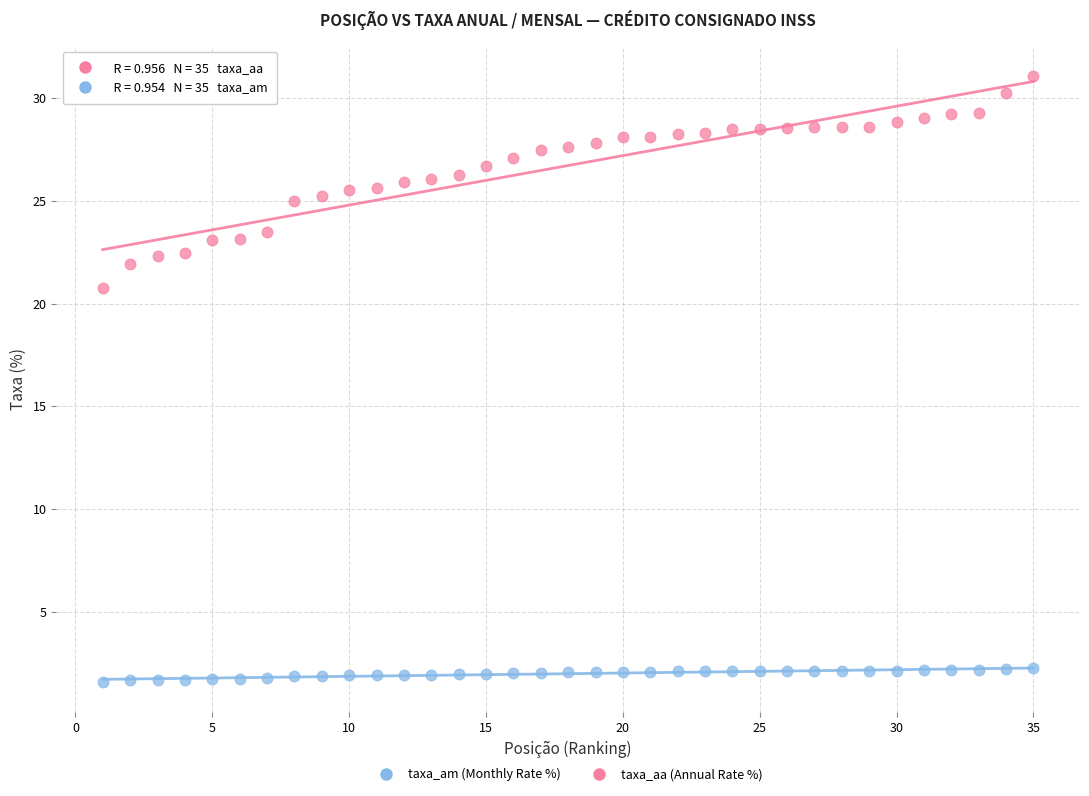

What are all the series names shown in the legend?

taxa_am (Monthly Rate %), taxa_aa (Annual Rate %)